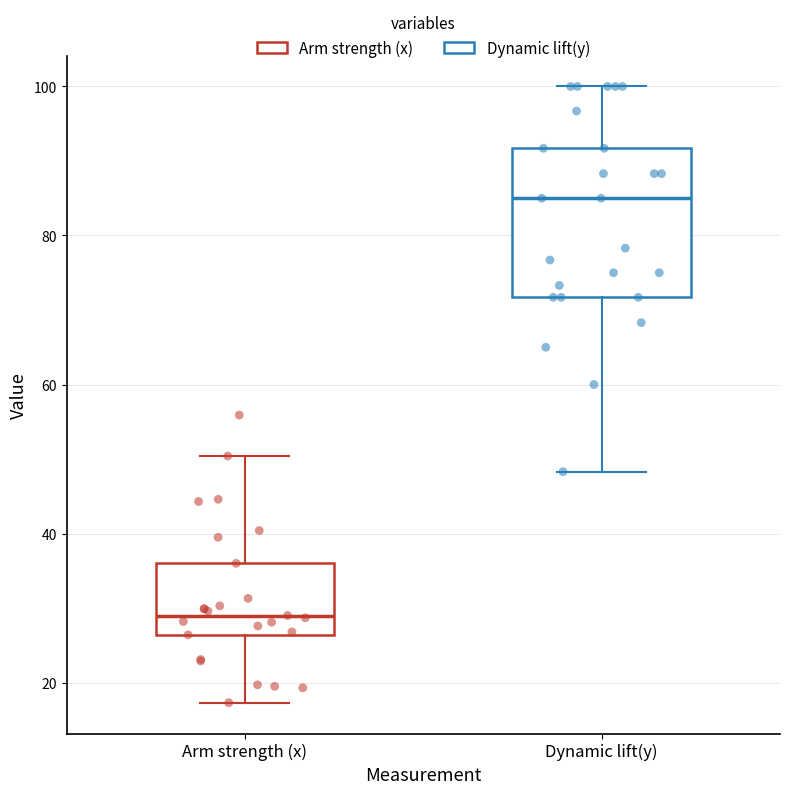

Which box is the tallest, from its lower edge to its upper edge?

Dynamic lift(y)